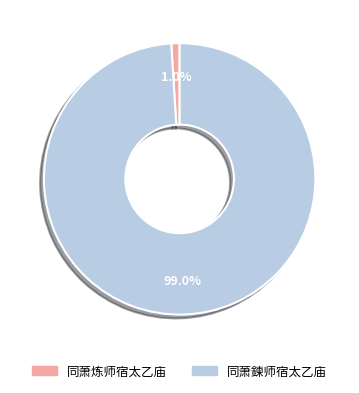

Combined, do 同萧鍊师宿太乙庙 and 同萧炼师宿太乙庙 account for over 50%?

Yes